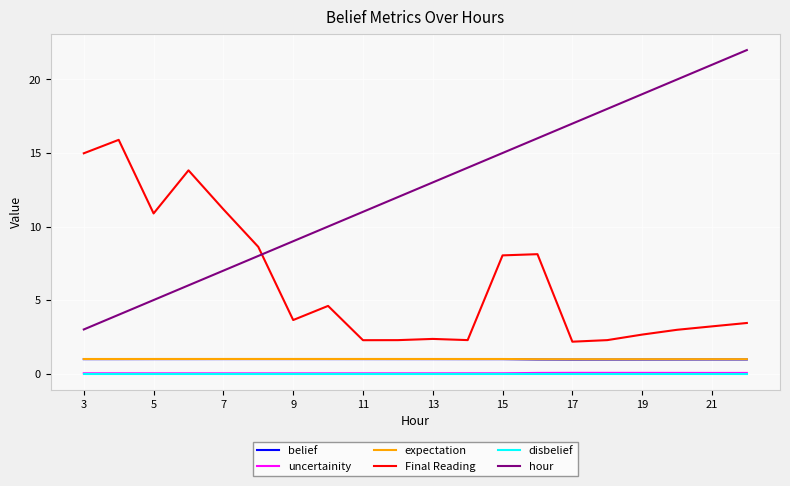

Which series has the largest total across all categories?

hour